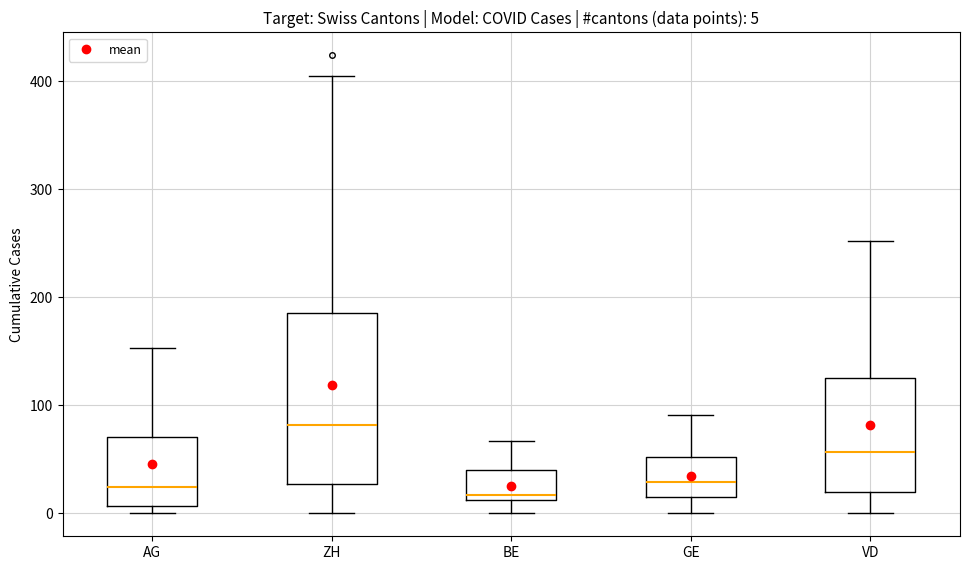

Which box's median line is the highest?

ZH